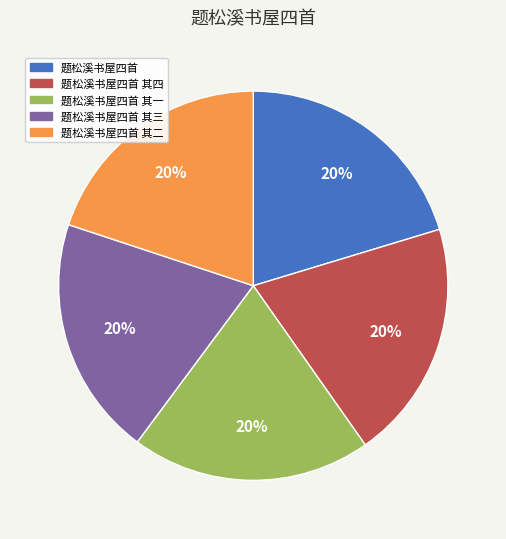

Does any single category account for the majority?

No